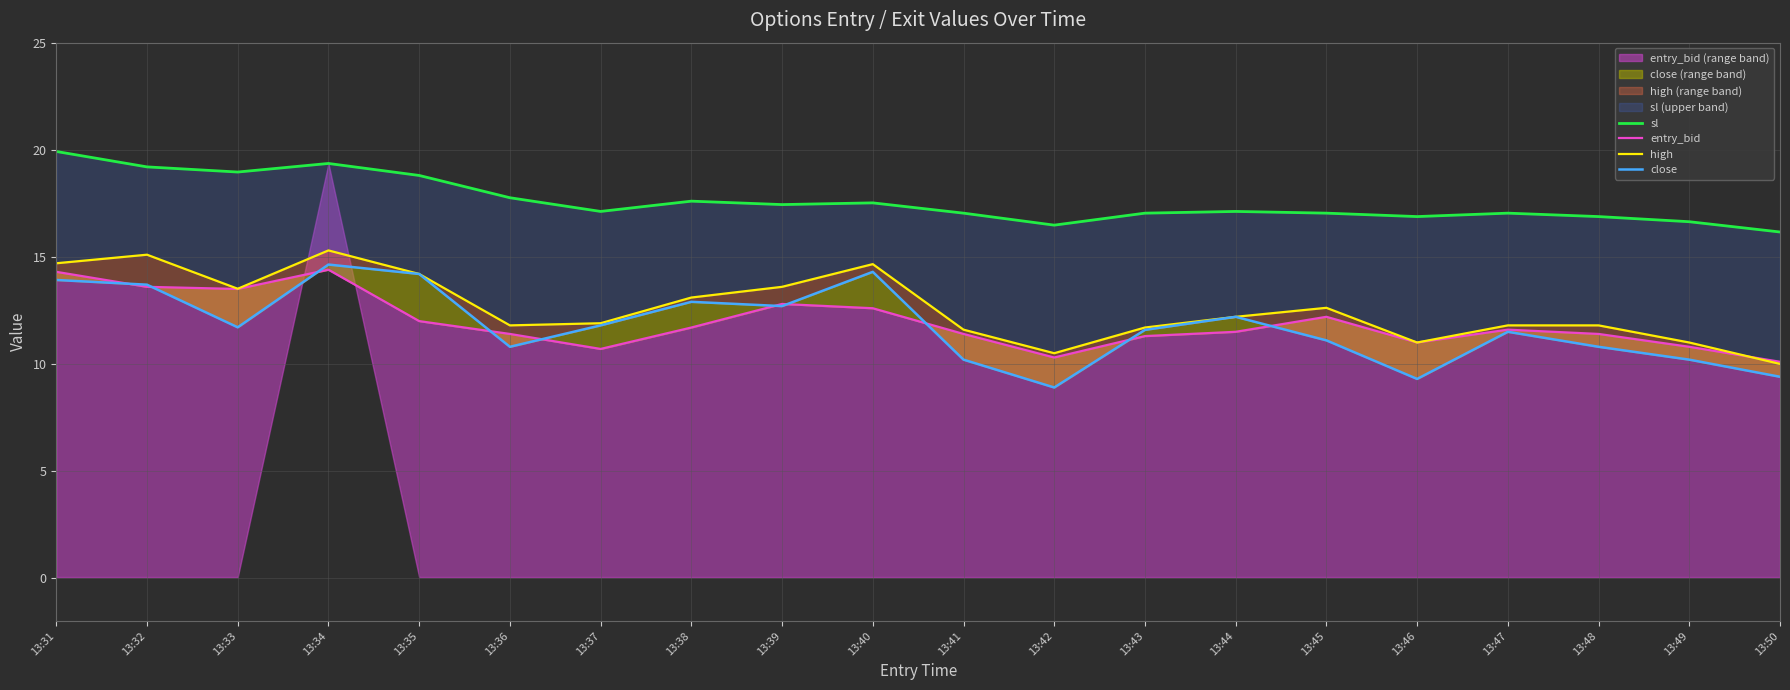

True or false: entry_bid has more than 2 points higher than both neighbors.

True